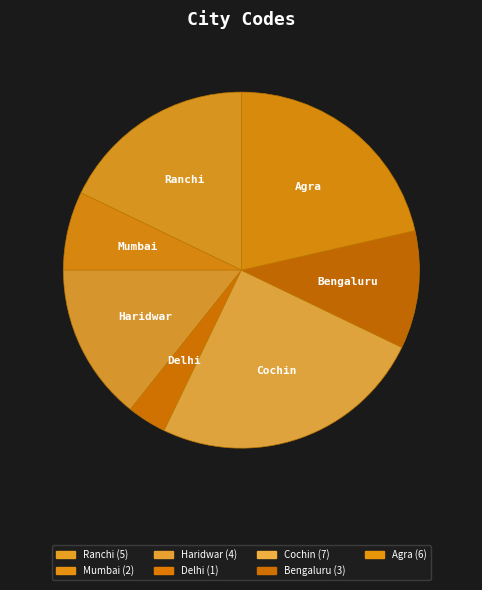

Which slice is the smallest?

Delhi